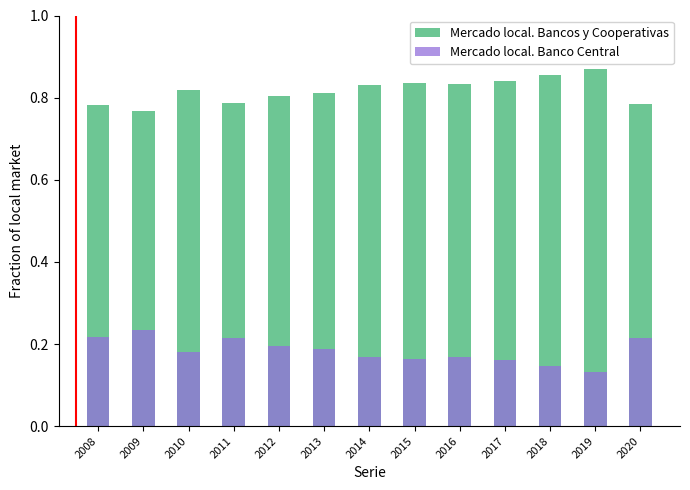

List the series in order of their peak value, lowest first.

Mercado local. Banco Central, Mercado local. Bancos y Cooperativas